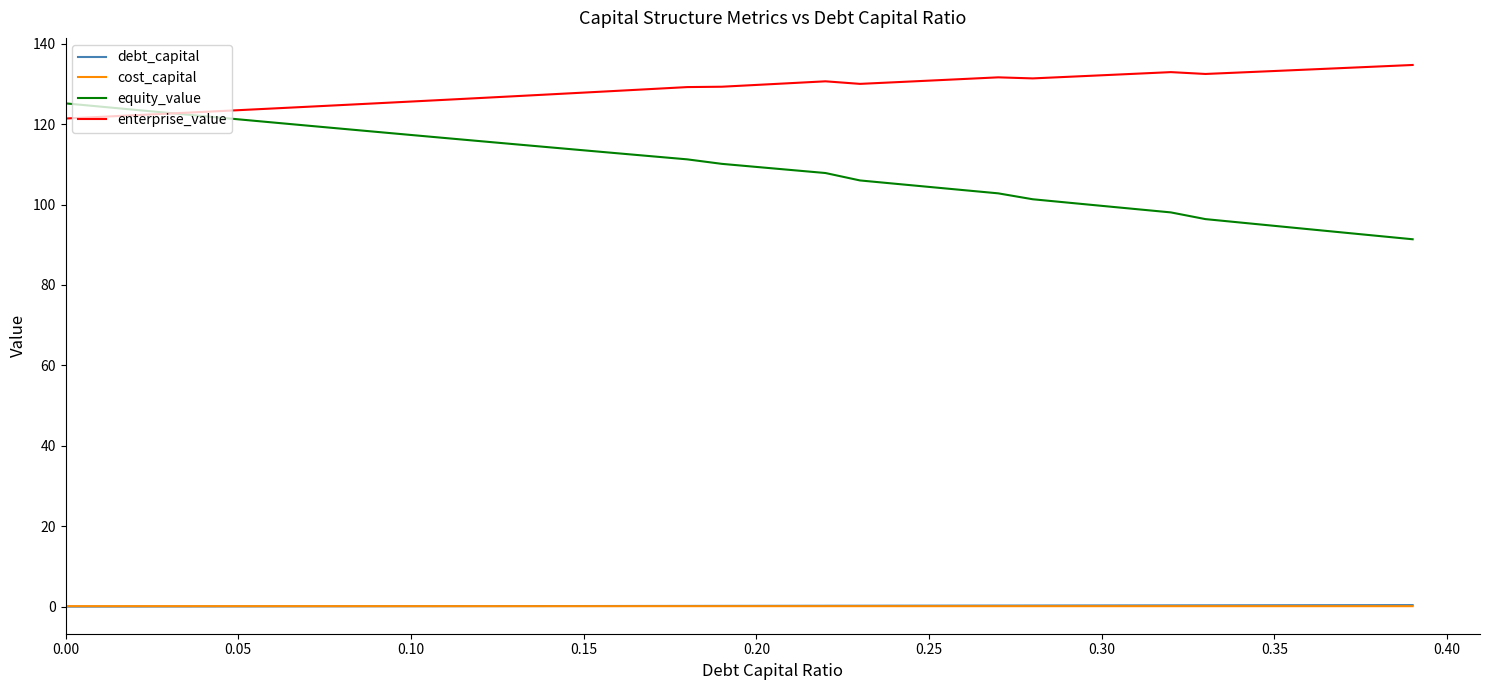

What is the minimum value for enterprise_value?

121.4